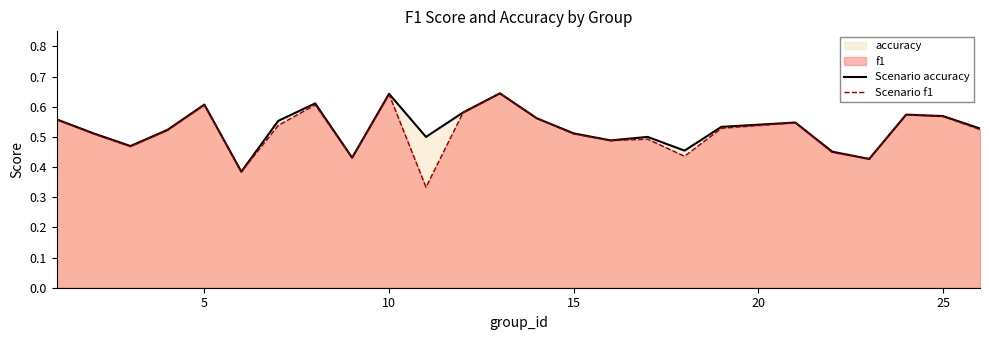

How many distinct data groups are displayed?

2